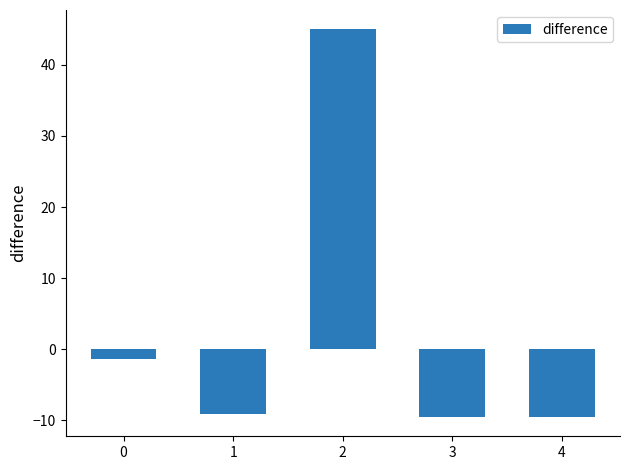

At which category does the chart reach its peak across all series?

2